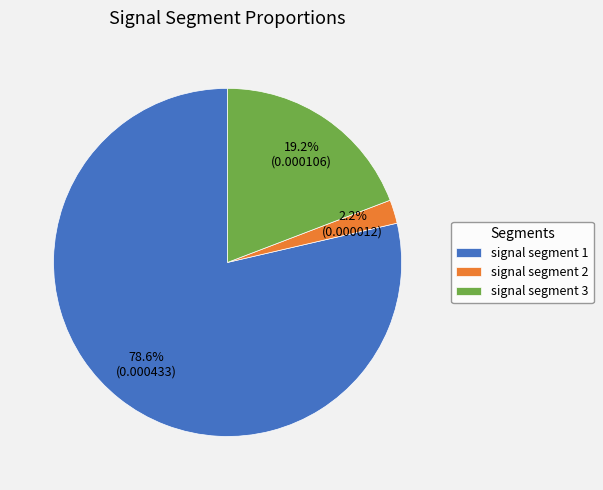

What is the ratio of the value at signal segment 1 to the value at signal segment 3?

4.1